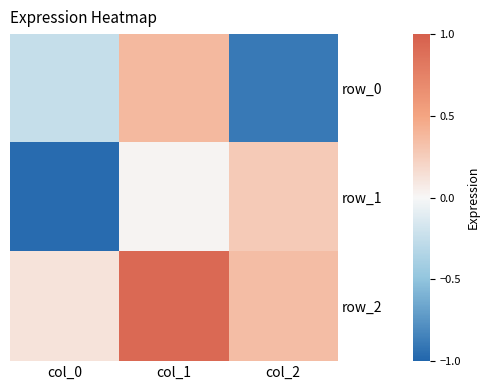

Which series has the largest range (max minus min)?

row_0